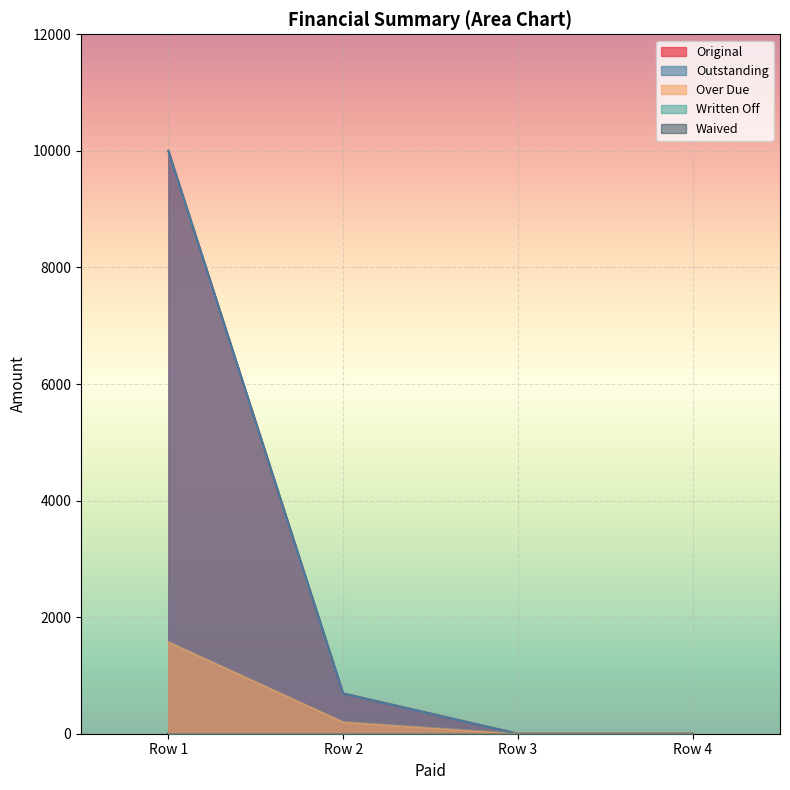

How many lines are shown in the chart?

5